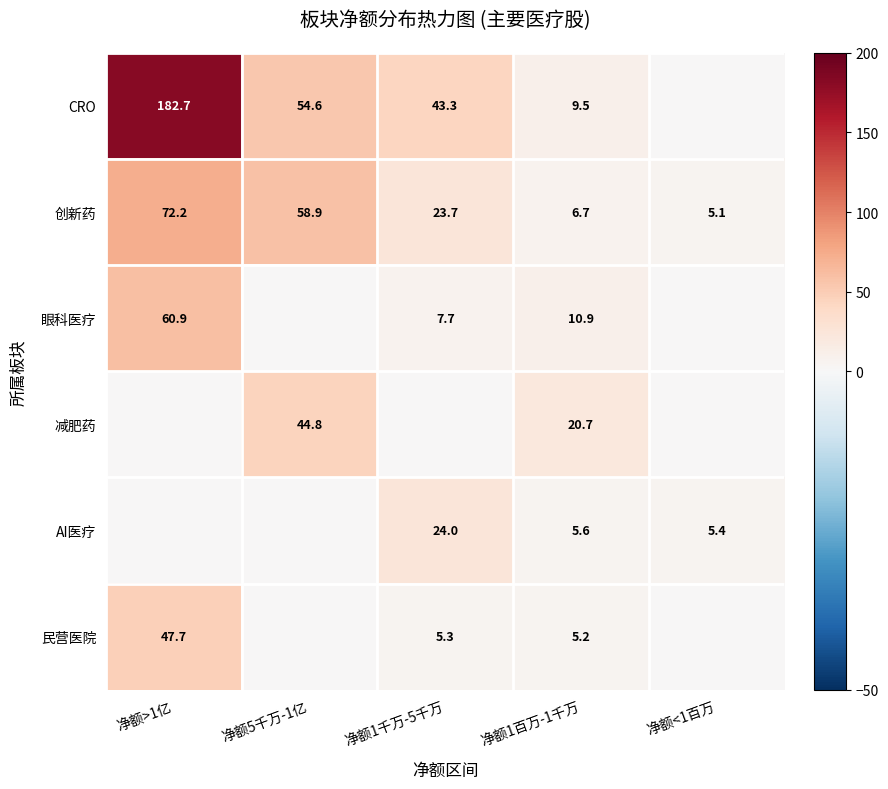

At which label is 创新药 closest to 38?

净额1千万-5千万